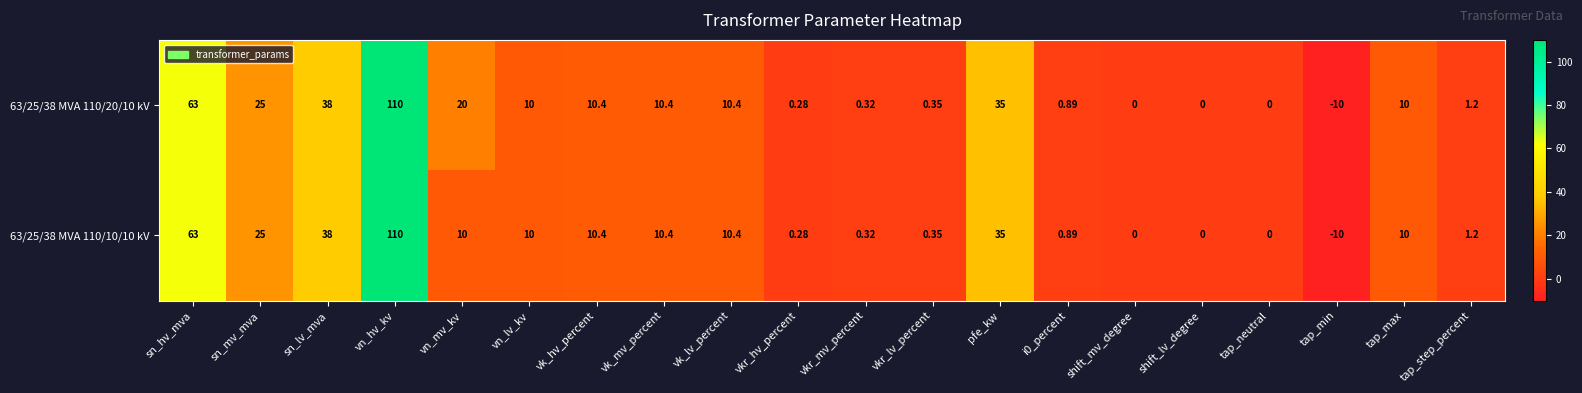

At which label does 63/25/38 MVA 110/20/10 kV first exceed 10?

sn_hv_mva